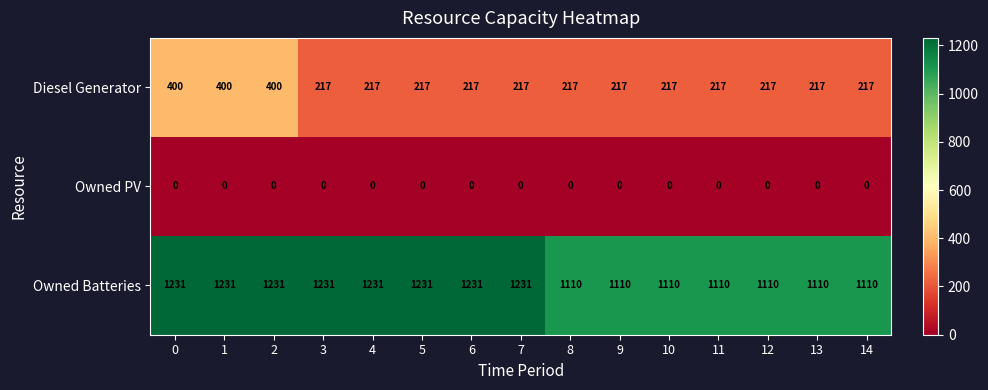

What is the difference between the maximum and minimum values in the Diesel Generator series?

183